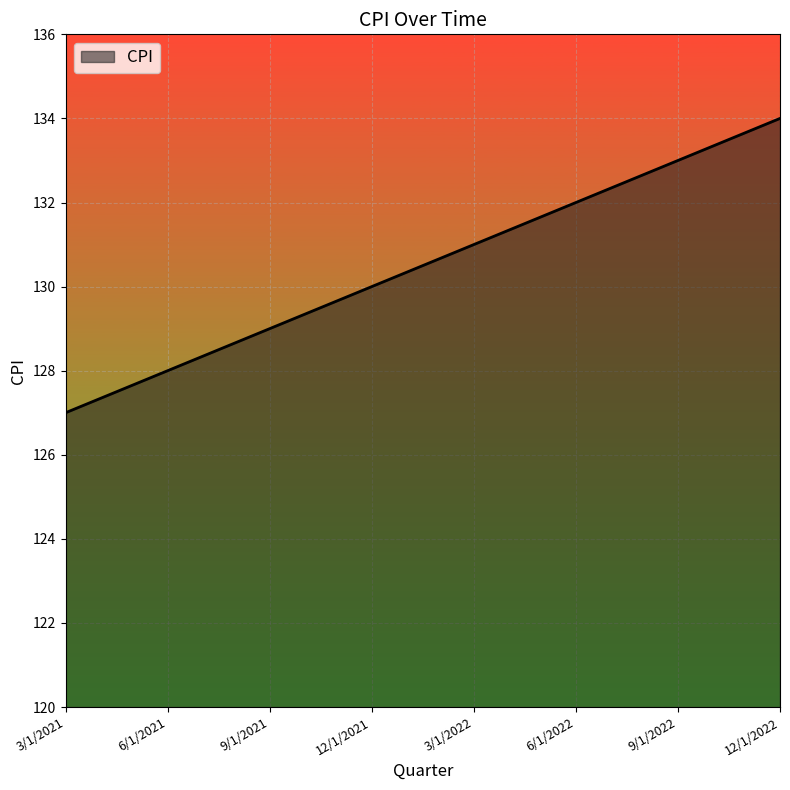

What is the minimum value shown in the chart?

127